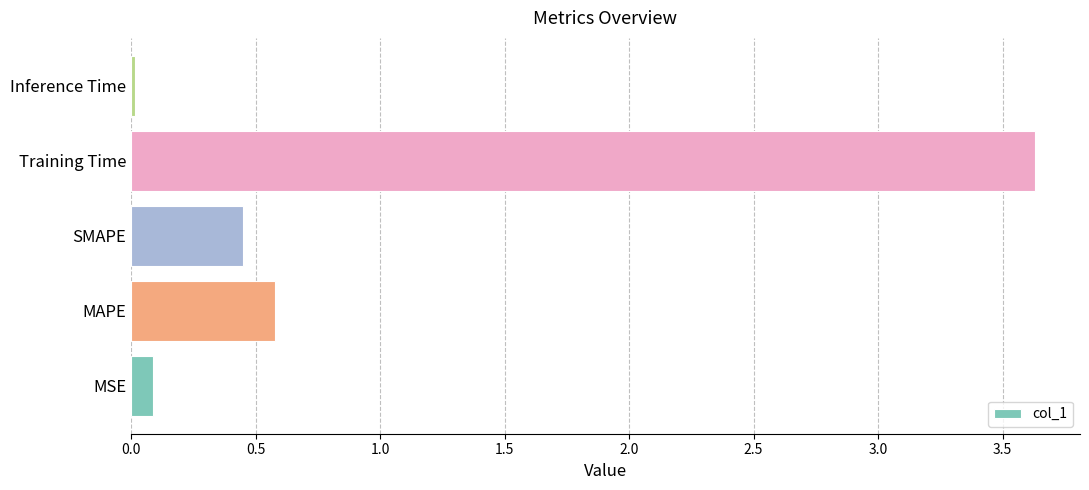

The value at MAPE is 0.2. True or false?

False